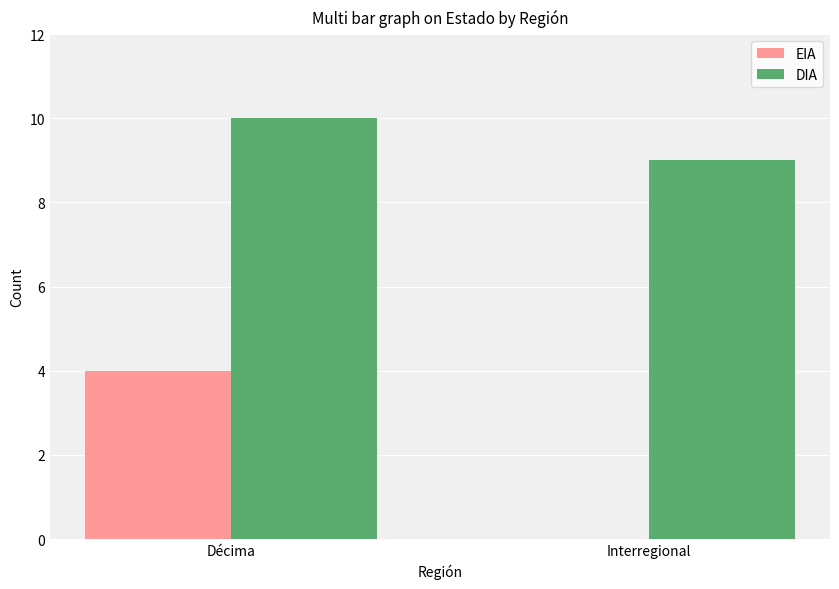

Is the value of EIA at Décima greater than the value of DIA at Décima?

No